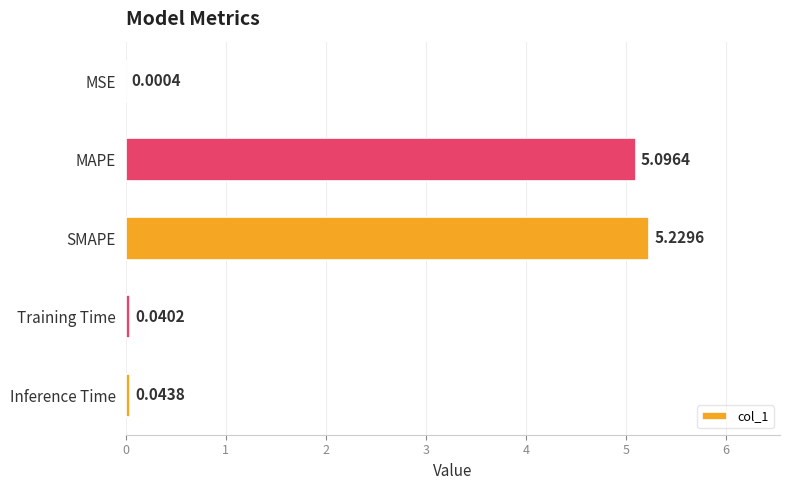

What is the sum of all values?

10.4